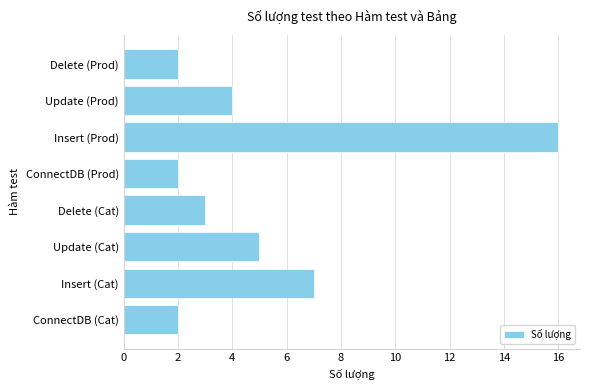

The chart shows a value of 5 at Update (Cat). True or false?

True